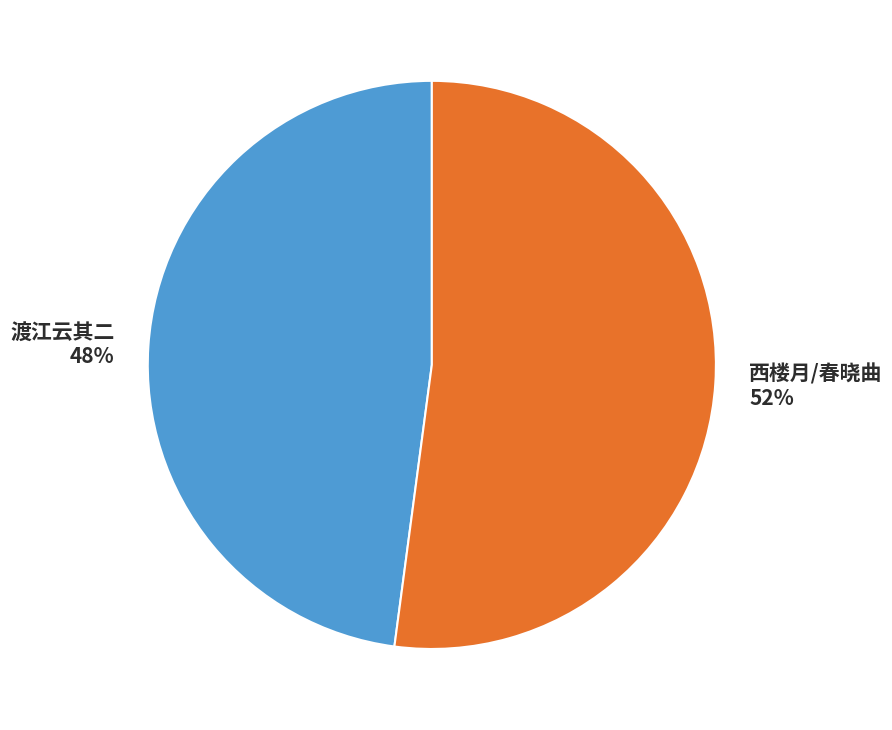

Is the sum of 渡江云其二 and 西楼月/春晓曲 greater than half?

Yes